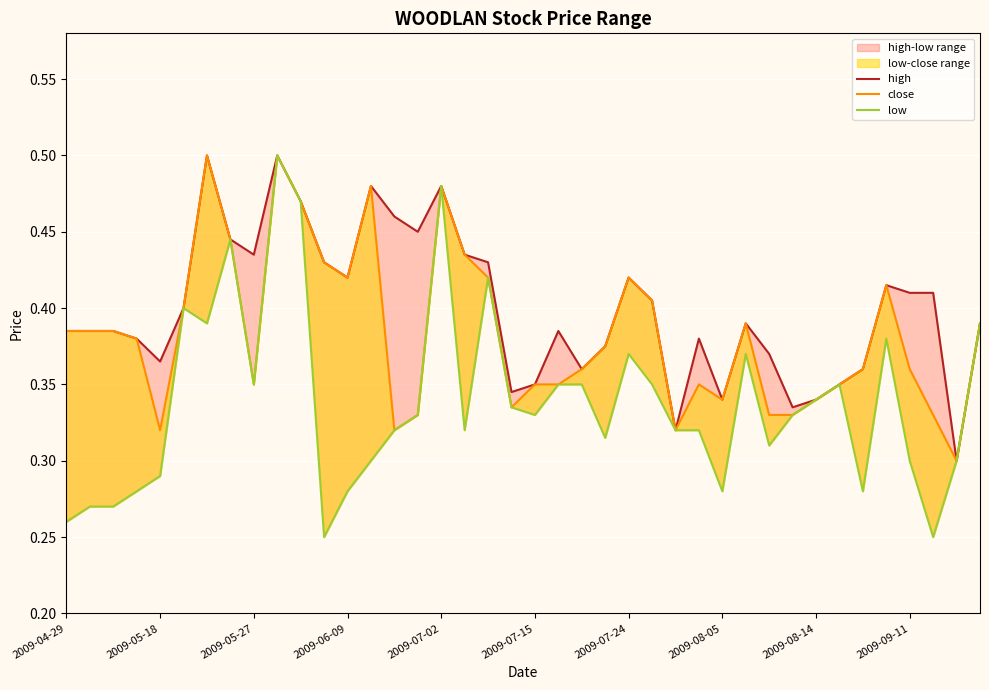

How many close values are between 0 and 1?

40